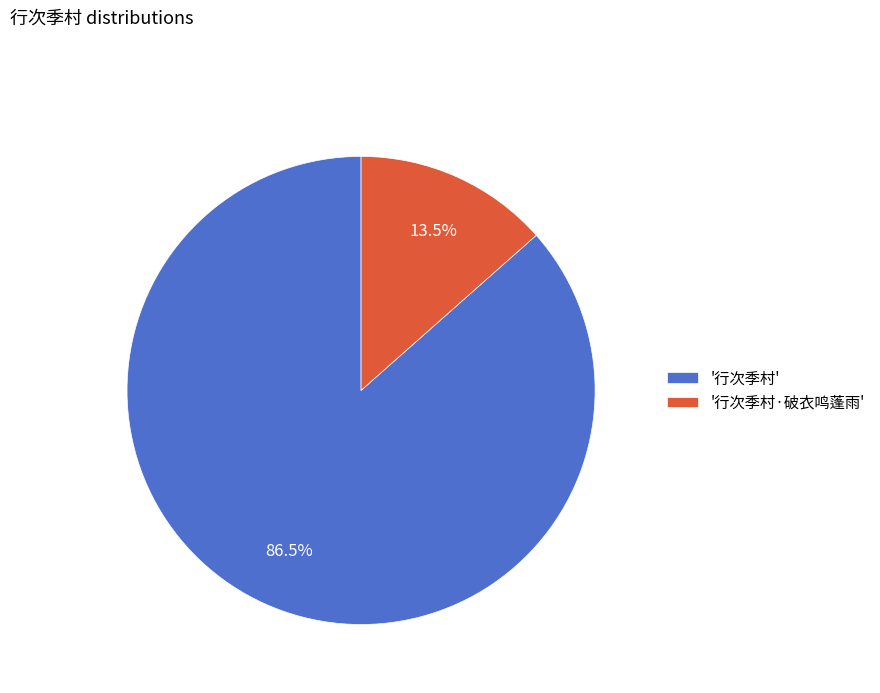

Which has a higher value, '行次季村·破衣鸣蓬雨' or '行次季村'?

'行次季村'